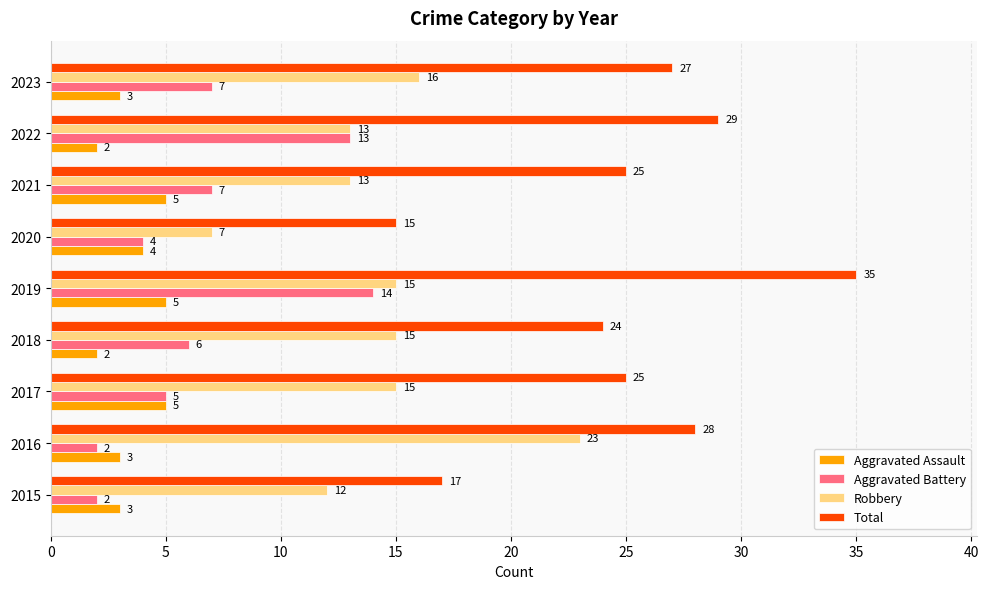

The value of Aggravated Assault at 2015 is 1. True or false?

False